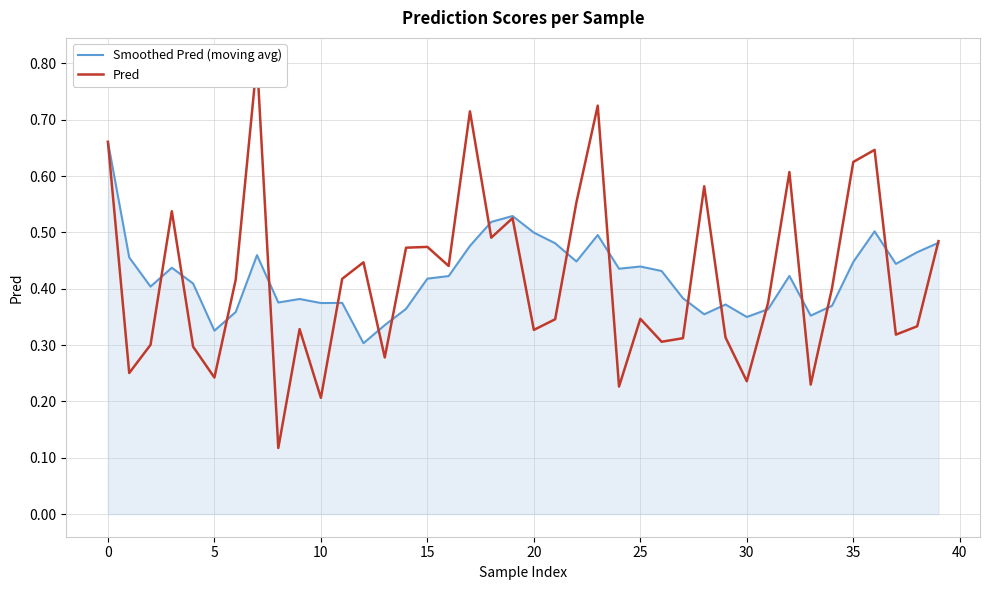

What is the smallest value displayed?

0.1